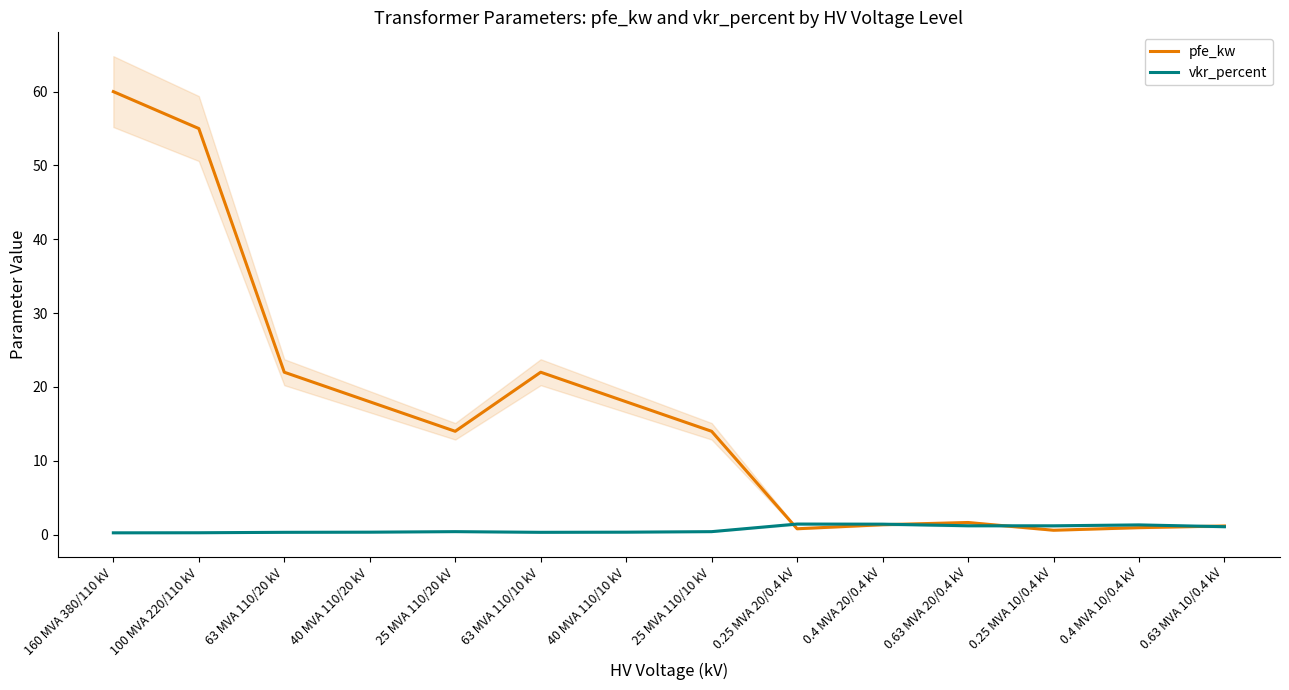

How many data points does each series have?

14